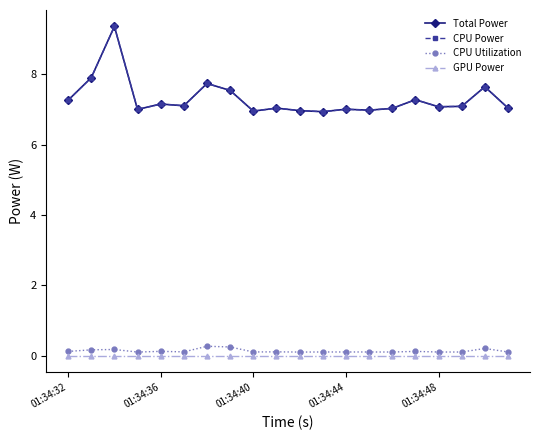

What is the difference between the maximum and second lowest values in the CPU Power series?

2.4